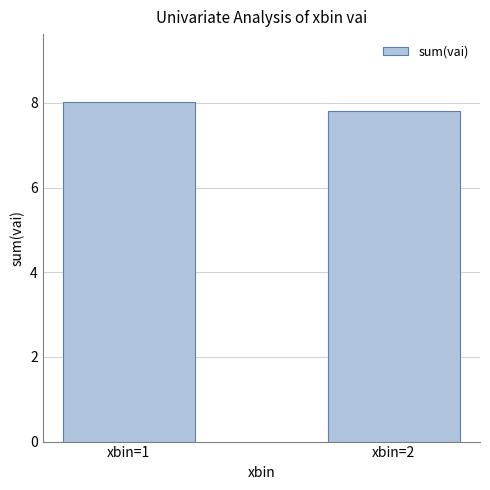

How many data points does each series have?

2